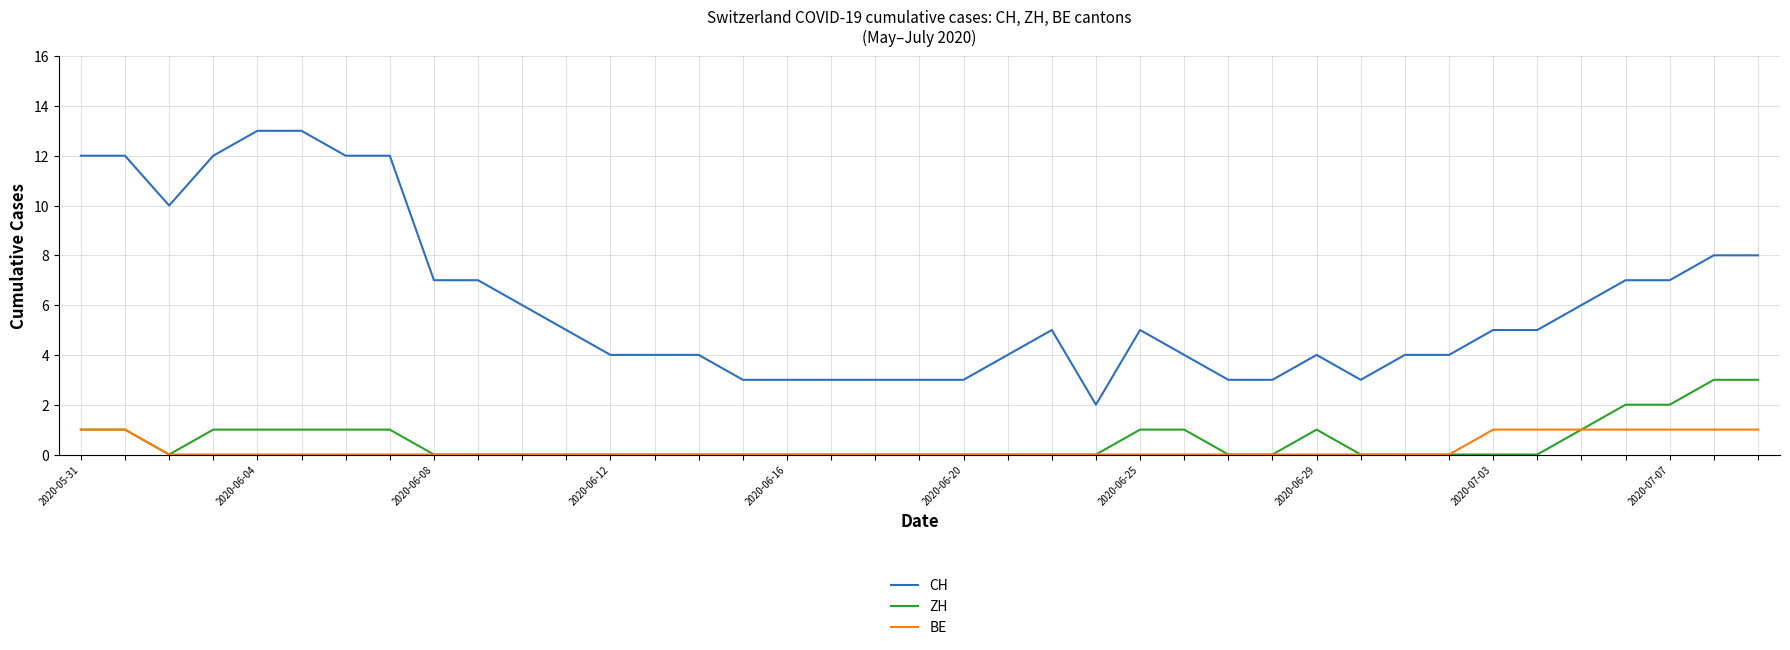

True or false: ZH and CH intersect in this chart.

False